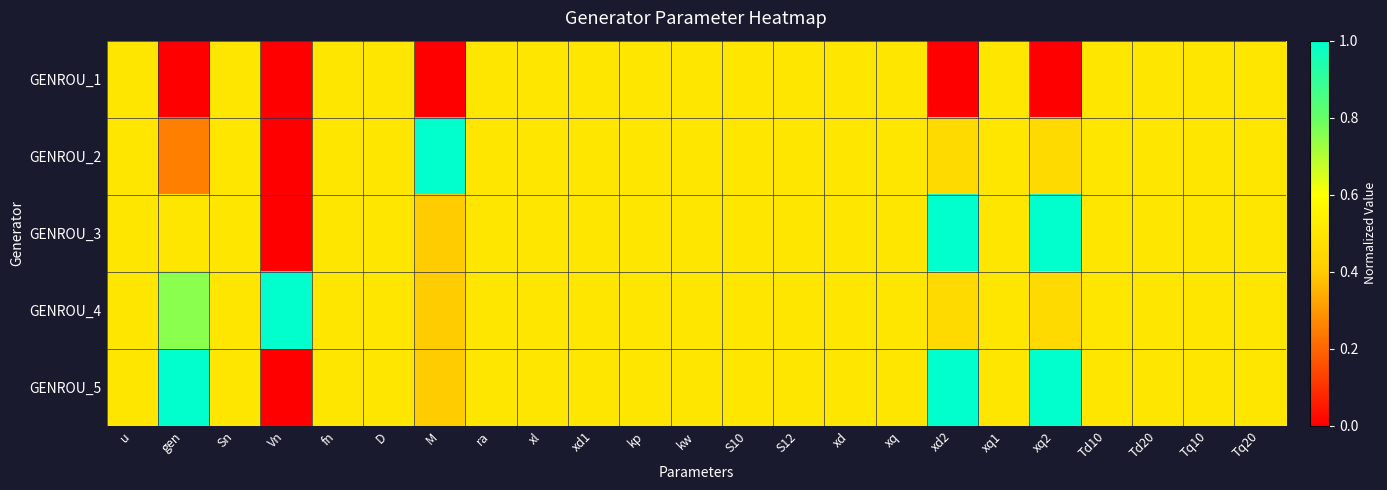

Which series has the largest total across all categories?

GENROU_5